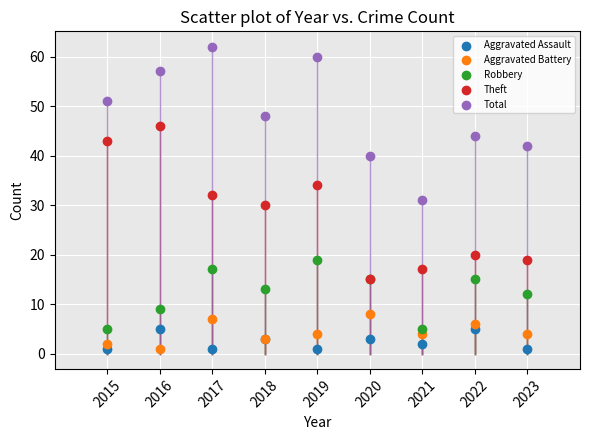

What are all the series names shown in the legend?

Aggravated Assault, Aggravated Battery, Robbery, Theft, Total